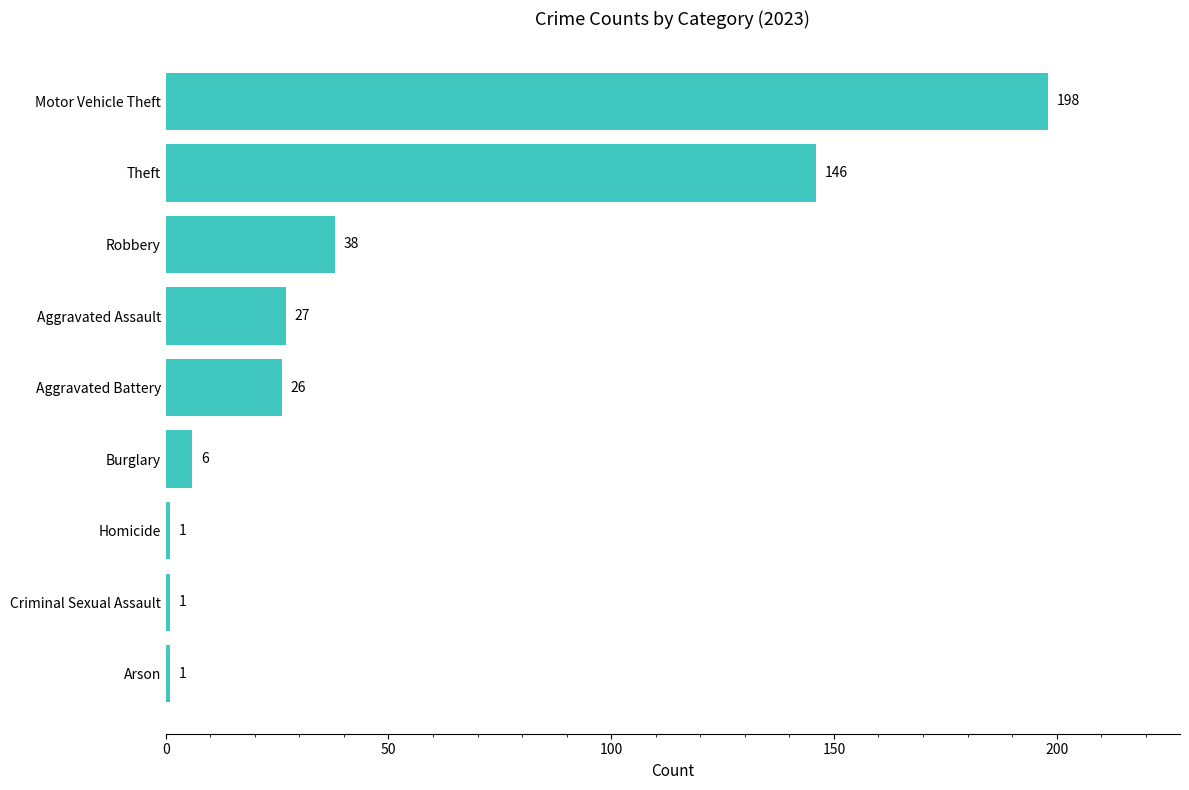

Reading bottom to top, transcribe all the data shown in this chart.

Arson=1	Criminal Sexual Assault=1	Homicide=1	Burglary=6	Aggravated Battery=26	Aggravated Assault=27	Robbery=38	Theft=146	Motor Vehicle Theft=198